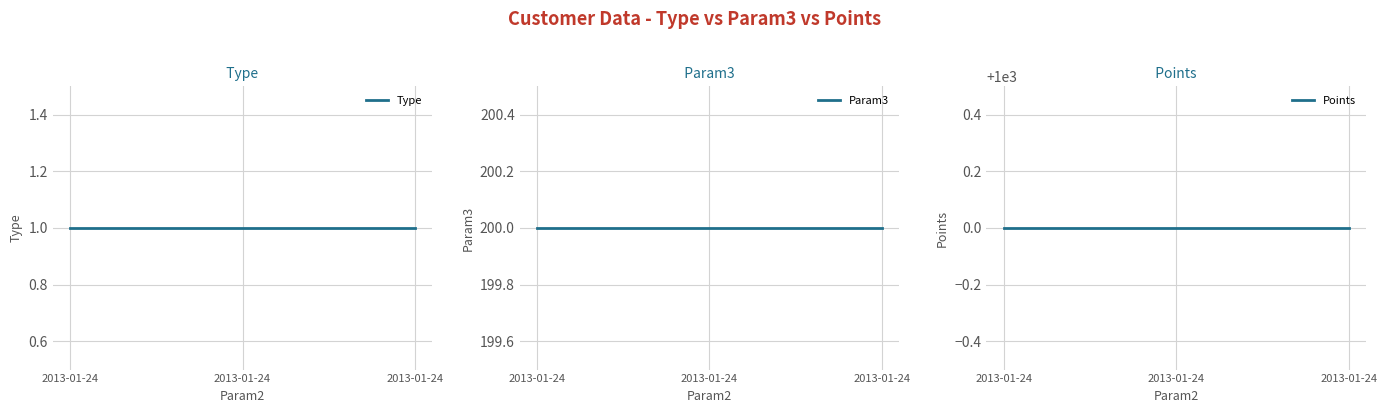

At which label does Points reach its peak?

2013-01-24